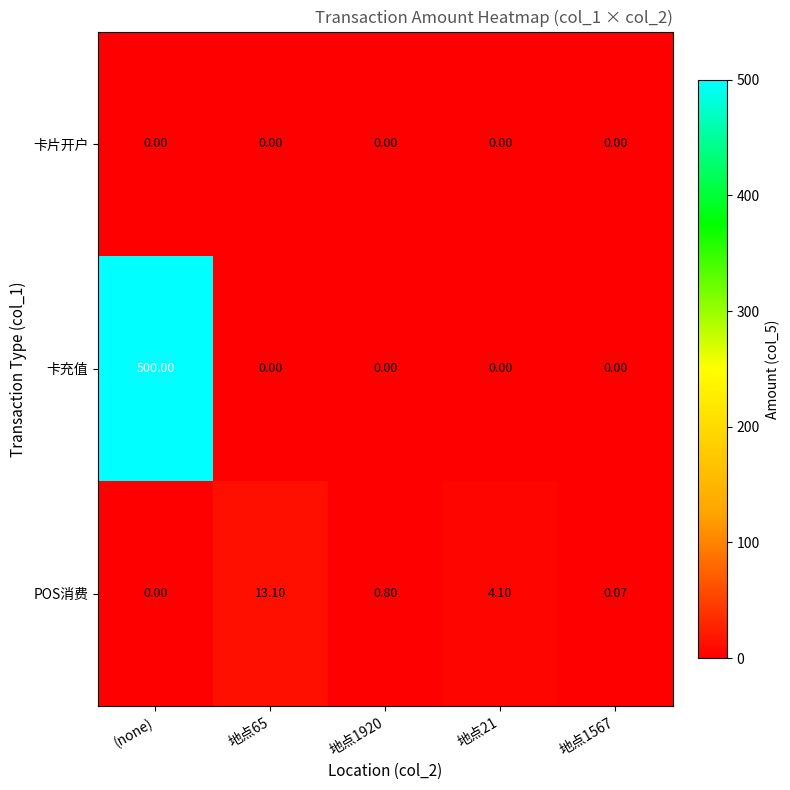

List the series in order of their peak value, lowest first.

卡片开户, POS消费, 卡充值